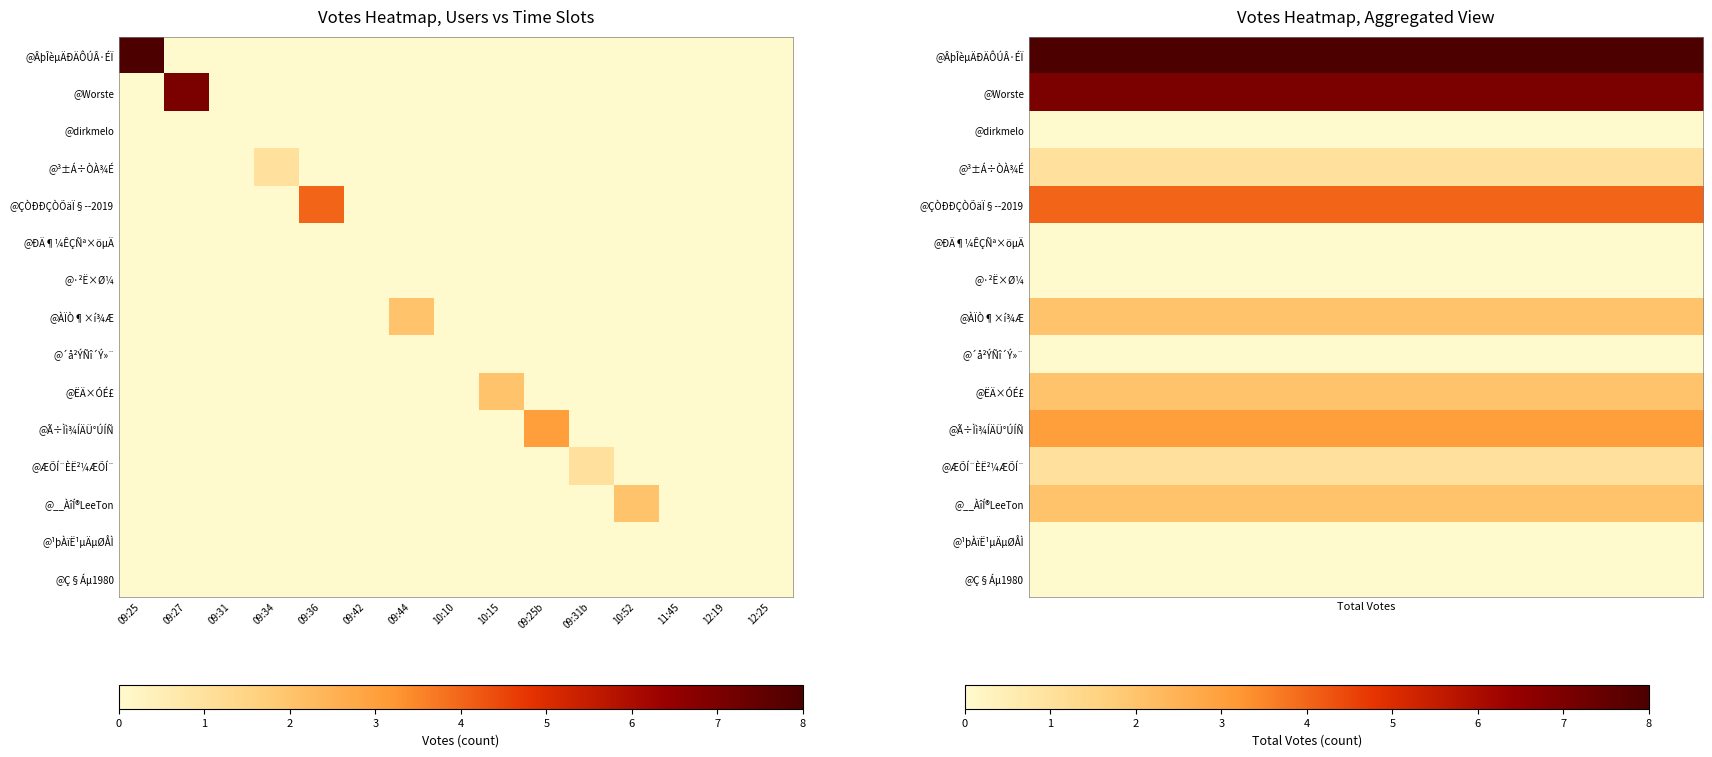

Reading right to left, list all the values displayed in this chart.

@ÂþÎèµÄÐÄÔÚÂ·ÉÏ: 12:25=0	12:19=0	11:45=0	10:52=0	09:31b=0	09:25b=0	10:15=0	10:10=0	09:44=0	09:42=0	09:36=0	09:34=0	09:31=0	09:27=0	09:25=8
@Worste: 12:25=0	12:19=0	11:45=0	10:52=0	09:31b=0	09:25b=0	10:15=0	10:10=0	09:44=0	09:42=0	09:36=0	09:34=0	09:31=0	09:27=7	09:25=0
@dirkmelo: 12:25=0	12:19=0	11:45=0	10:52=0	09:31b=0	09:25b=0	10:15=0	10:10=0	09:44=0	09:42=0	09:36=0	09:34=0	09:31=0	09:27=0	09:25=0
@³±Á÷ÒÀ¾É: 12:25=0	12:19=0	11:45=0	10:52=0	09:31b=0	09:25b=0	10:15=0	10:10=0	09:44=0	09:42=0	09:36=0	09:34=1	09:31=0	09:27=0	09:25=0
@ÇÒÐÐÇÒÕäÏ§--2019: 12:25=0	12:19=0	11:45=0	10:52=0	09:31b=0	09:25b=0	10:15=0	10:10=0	09:44=0	09:42=0	09:36=4	09:34=0	09:31=0	09:27=0	09:25=0
@ÐÄ¶¼ÊÇÑª×öµÄ: 12:25=0	12:19=0	11:45=0	10:52=0	09:31b=0	09:25b=0	10:15=0	10:10=0	09:44=0	09:42=0	09:36=0	09:34=0	09:31=0	09:27=0	09:25=0
@·²Ë×Ø¼: 12:25=0	12:19=0	11:45=0	10:52=0	09:31b=0	09:25b=0	10:15=0	10:10=0	09:44=0	09:42=0	09:36=0	09:34=0	09:31=0	09:27=0	09:25=0
@ÀÏÒ¶×í¾Æ: 12:25=0	12:19=0	11:45=0	10:52=0	09:31b=0	09:25b=0	10:15=0	10:10=0	09:44=2	09:42=0	09:36=0	09:34=0	09:31=0	09:27=0	09:25=0
@´å²ÝÑî´Ý»¨: 12:25=0	12:19=0	11:45=0	10:52=0	09:31b=0	09:25b=0	10:15=0	10:10=0	09:44=0	09:42=0	09:36=0	09:34=0	09:31=0	09:27=0	09:25=0
@ËÄ×ÓÉ£: 12:25=0	12:19=0	11:45=0	10:52=0	09:31b=0	09:25b=0	10:15=2	10:10=0	09:44=0	09:42=0	09:36=0	09:34=0	09:31=0	09:27=0	09:25=0
@Ã÷Ìì¾ÍÄÜ°ÚÍÑ: 12:25=0	12:19=0	11:45=0	10:52=0	09:31b=0	09:25b=3	10:15=0	10:10=0	09:44=0	09:42=0	09:36=0	09:34=0	09:31=0	09:27=0	09:25=0
@ÆÕÍ¨ÈË²¼ÆÕÍ¨: 12:25=0	12:19=0	11:45=0	10:52=0	09:31b=1	09:25b=0	10:15=0	10:10=0	09:44=0	09:42=0	09:36=0	09:34=0	09:31=0	09:27=0	09:25=0
@__ÀîÍ®LeeTon: 12:25=0	12:19=0	11:45=0	10:52=2	09:31b=0	09:25b=0	10:15=0	10:10=0	09:44=0	09:42=0	09:36=0	09:34=0	09:31=0	09:27=0	09:25=0
@¹þÀïË¹µÄµØÅÌ: 12:25=0	12:19=0	11:45=0	10:52=0	09:31b=0	09:25b=0	10:15=0	10:10=0	09:44=0	09:42=0	09:36=0	09:34=0	09:31=0	09:27=0	09:25=0
@Ç§Áµ1980: 12:25=0	12:19=0	11:45=0	10:52=0	09:31b=0	09:25b=0	10:15=0	10:10=0	09:44=0	09:42=0	09:36=0	09:34=0	09:31=0	09:27=0	09:25=0